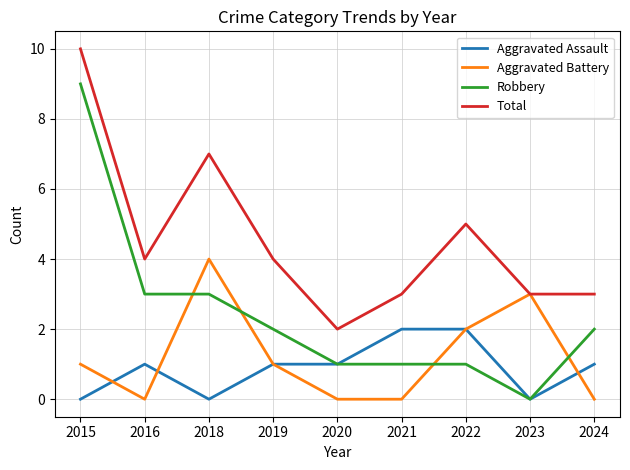

The Robbery series shows 3 at 2018. True or false?

True